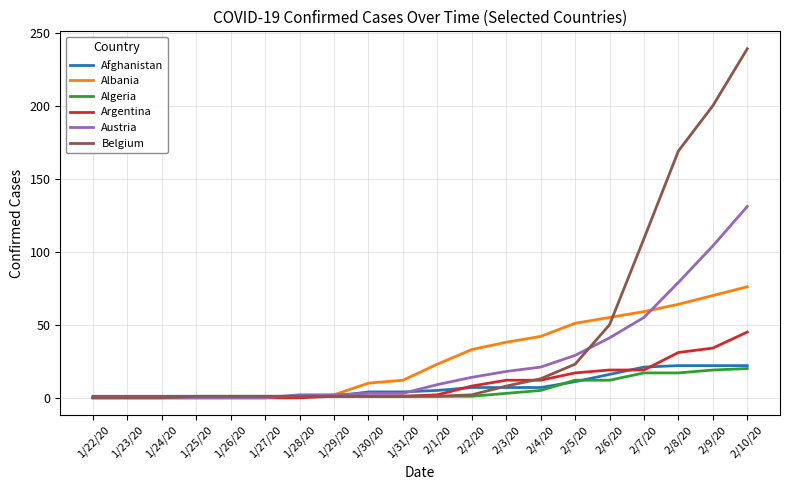

Which series has the largest total across all categories?

Belgium